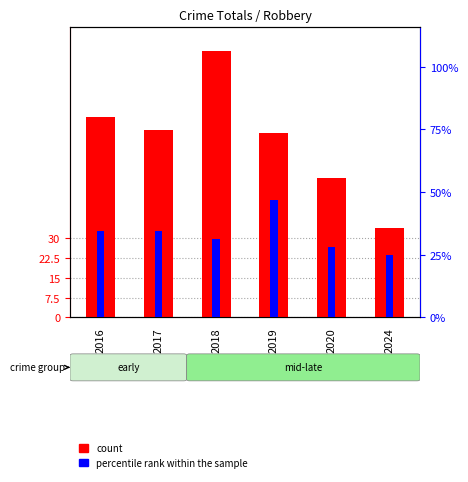

What is the value of the percentile rank within the sample bar at the 2nd from the left?

11